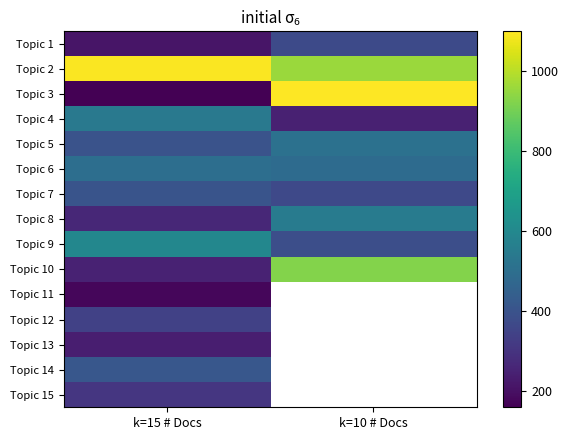

Where is Topic 11 nearest to the value 175?

k=15 # Docs